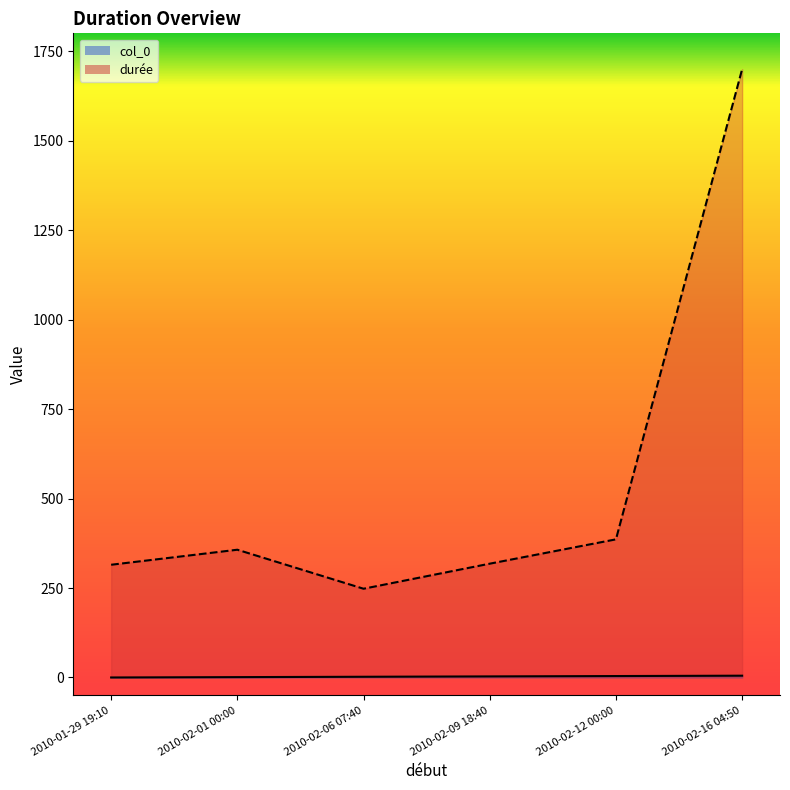

How many series are shown in this chart?

2